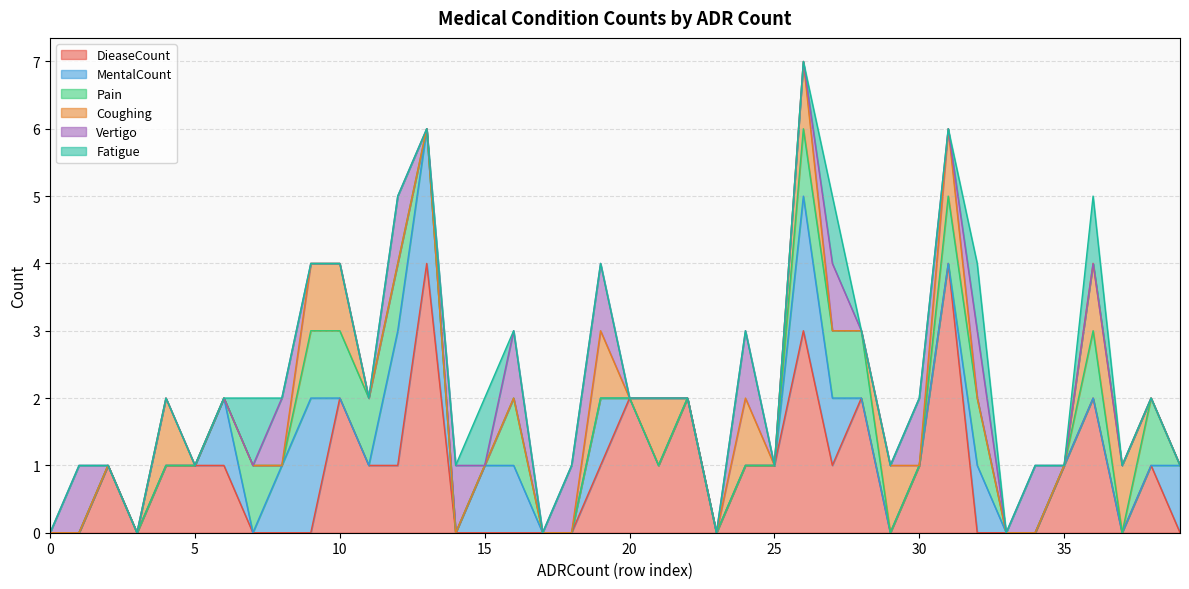

Is the value of Fatigue at 3 greater than the value of Pain at 0?

No